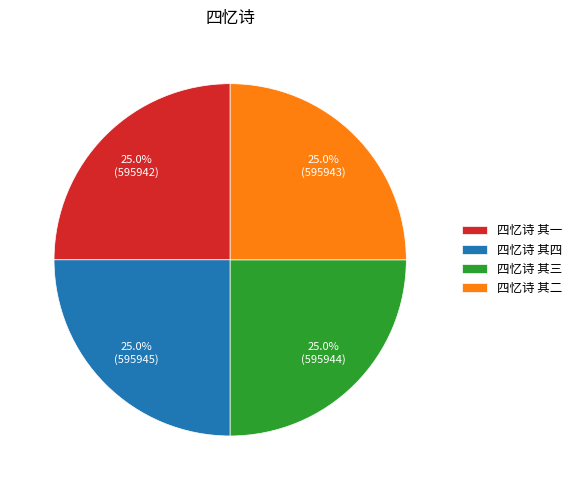

What portion of the pie excludes 四忆诗 其四?

75.0%